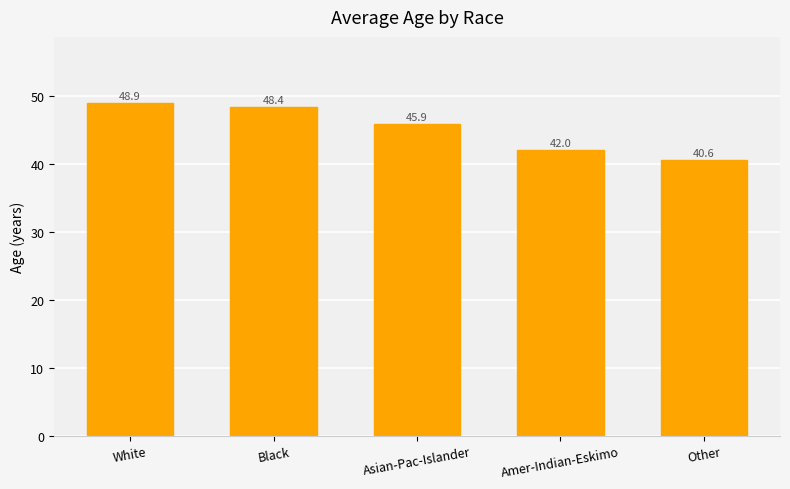

Reading left to right, extract all data points from this chart.

White=48.9	Black=48.4	Asian-Pac-Islander=45.9	Amer-Indian-Eskimo=42.0	Other=40.6